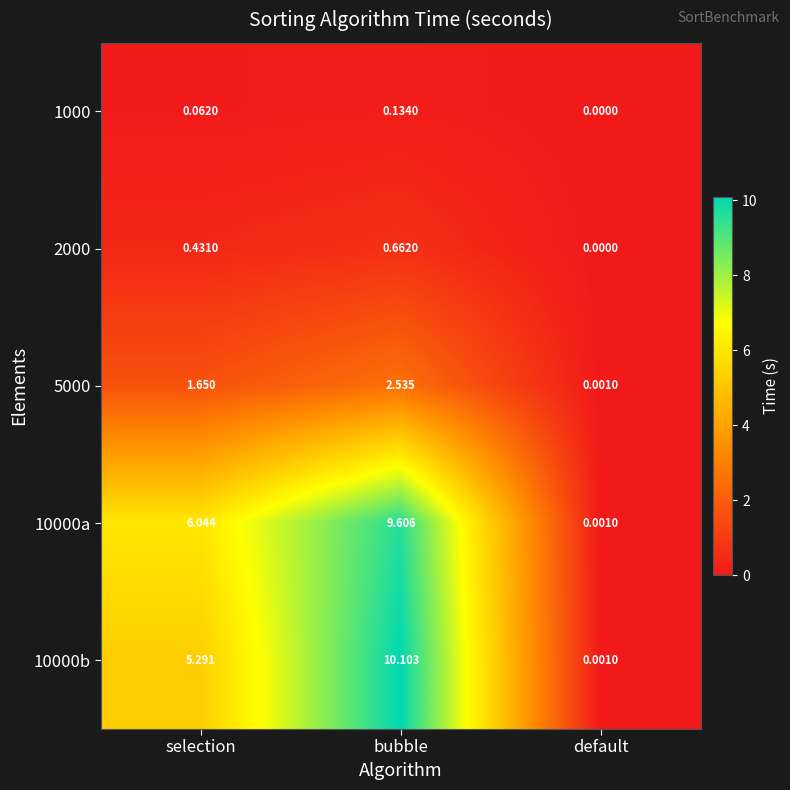

Between bubble and default, which series saw the biggest shift?

10000b